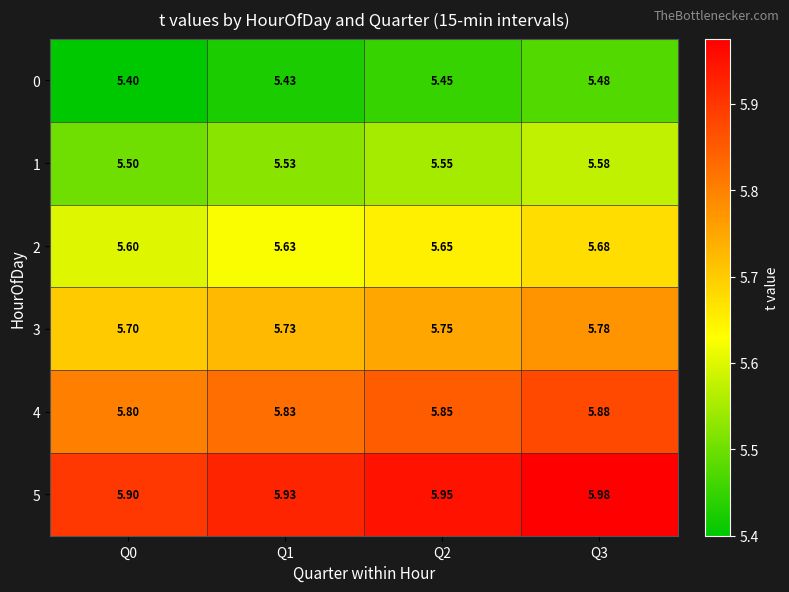

Is the value of 1 at Q2 greater than the value of 5 at Q2?

No